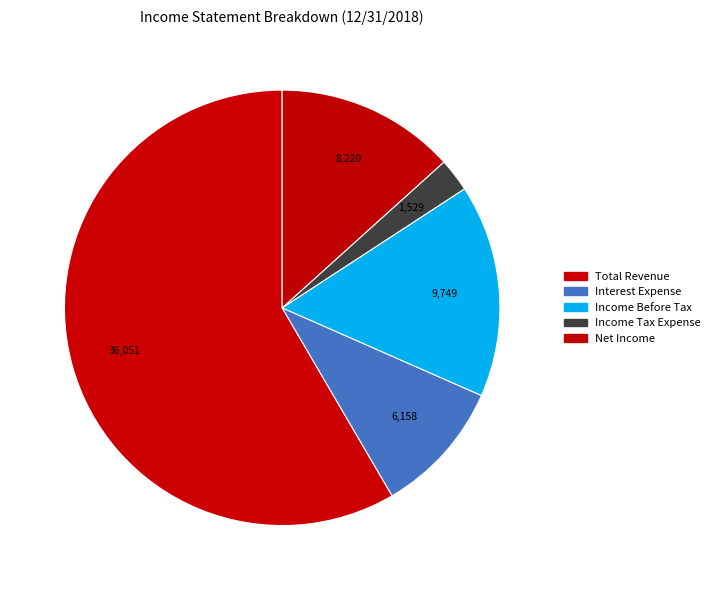

How many slices are in this pie chart?

5